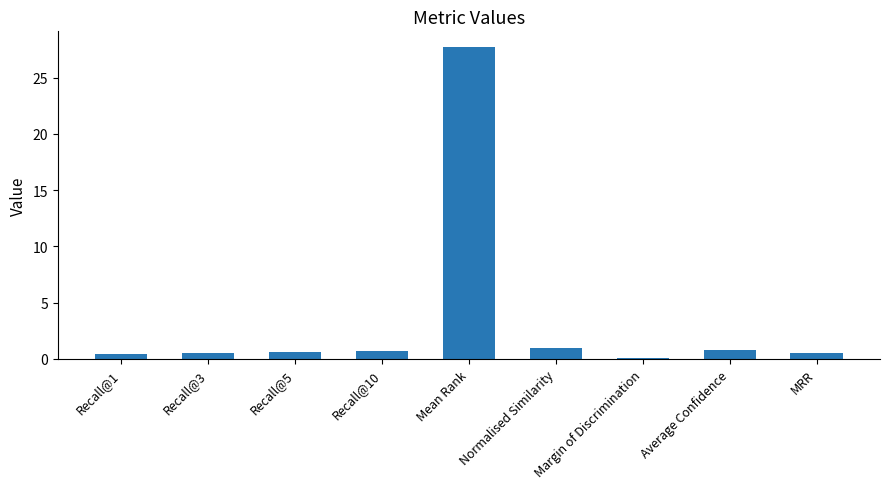

Which category has the highest value across all series?

Mean Rank